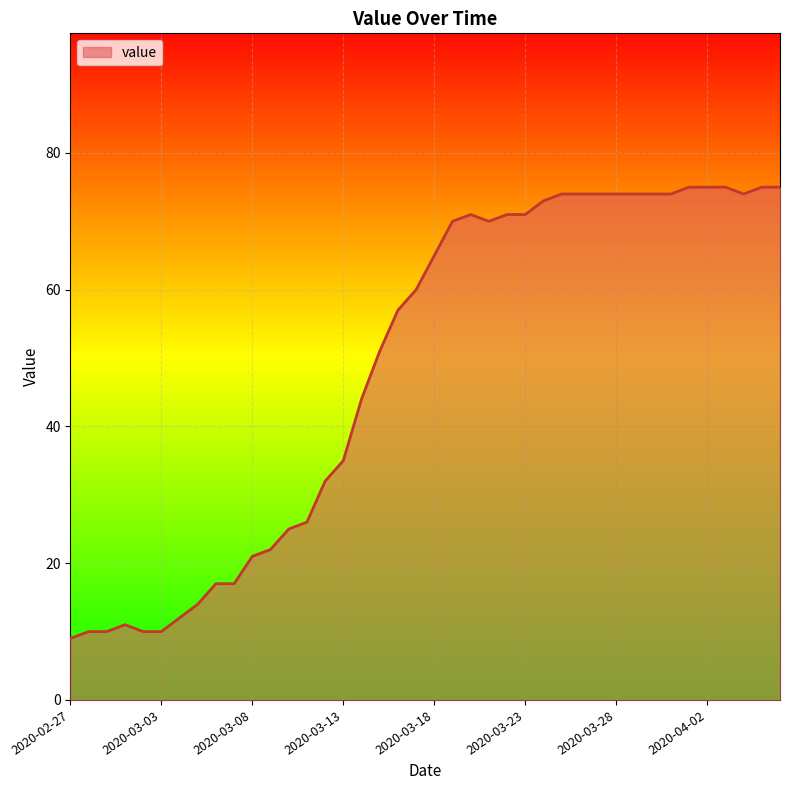

What is the difference between the maximum and second lowest values?

65